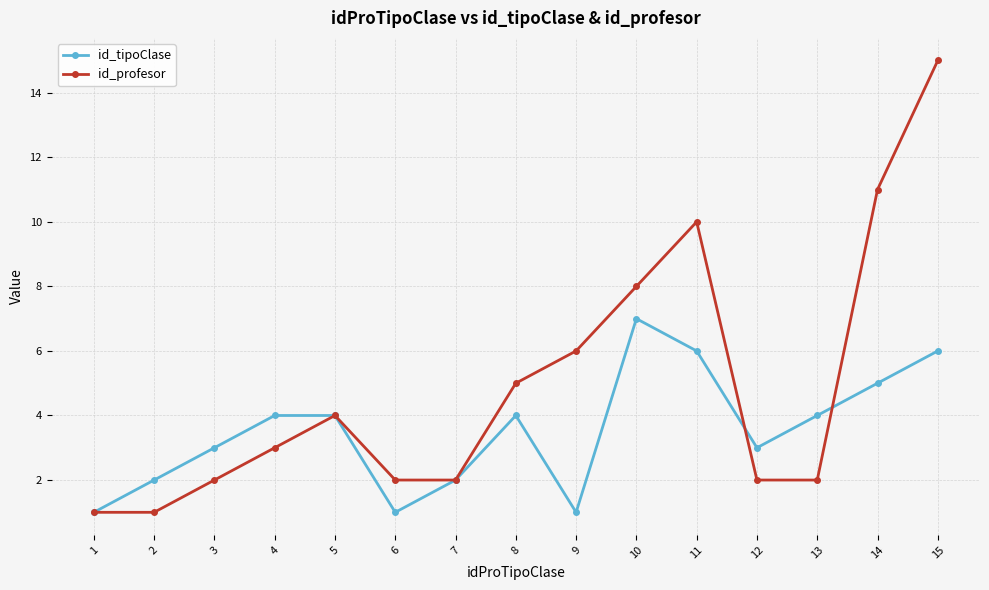

What is the difference between the maximum and second lowest values in the id_profesor series?

14